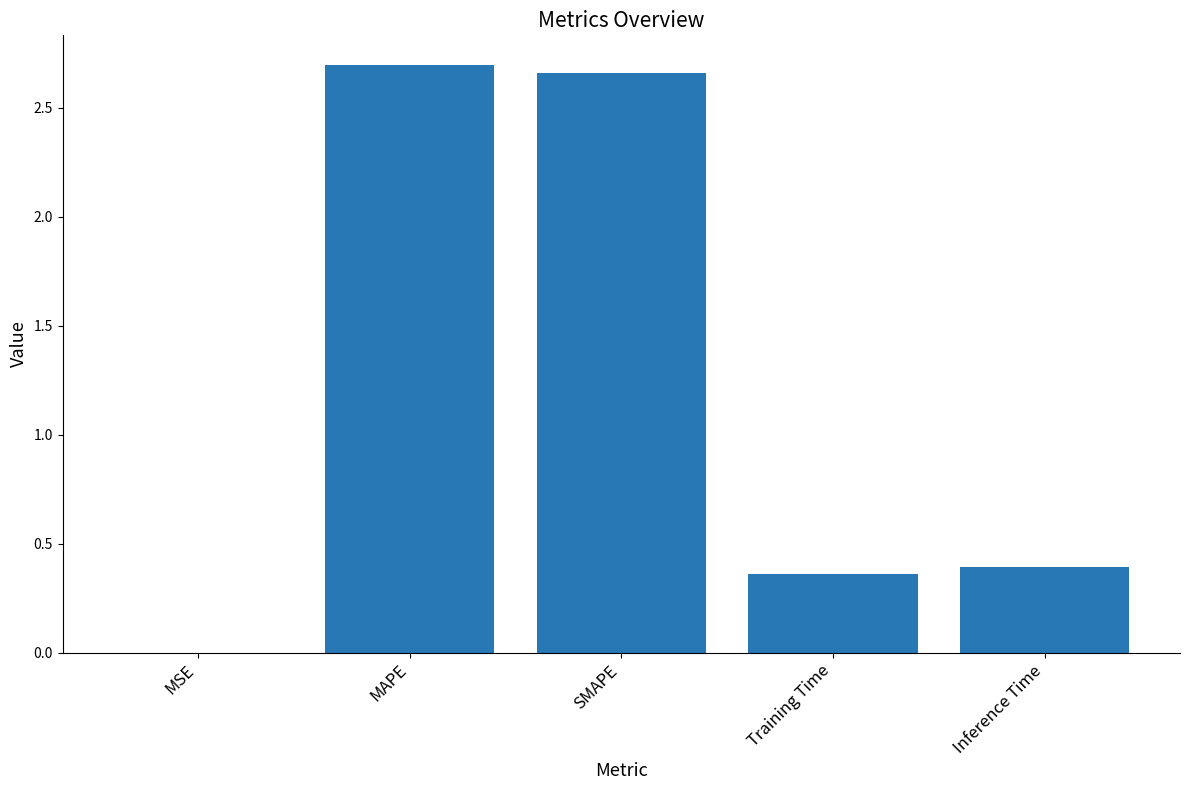

The value at MAPE is 1.7. True or false?

False